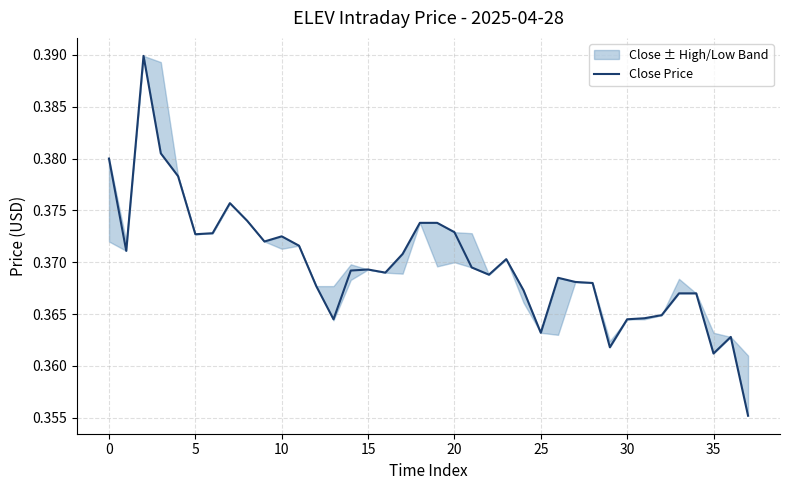

What is the greatest value displayed?

0.4